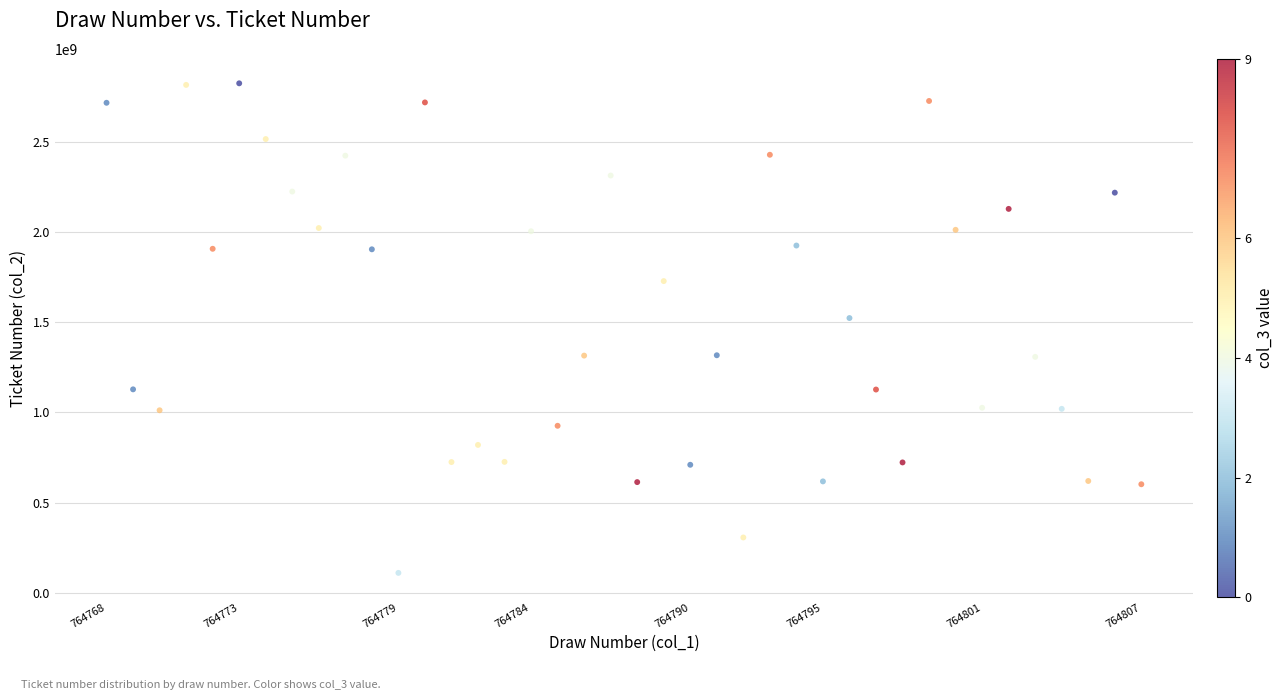

What Y value in the scatter plot is closest to 1467541216?

1523171811